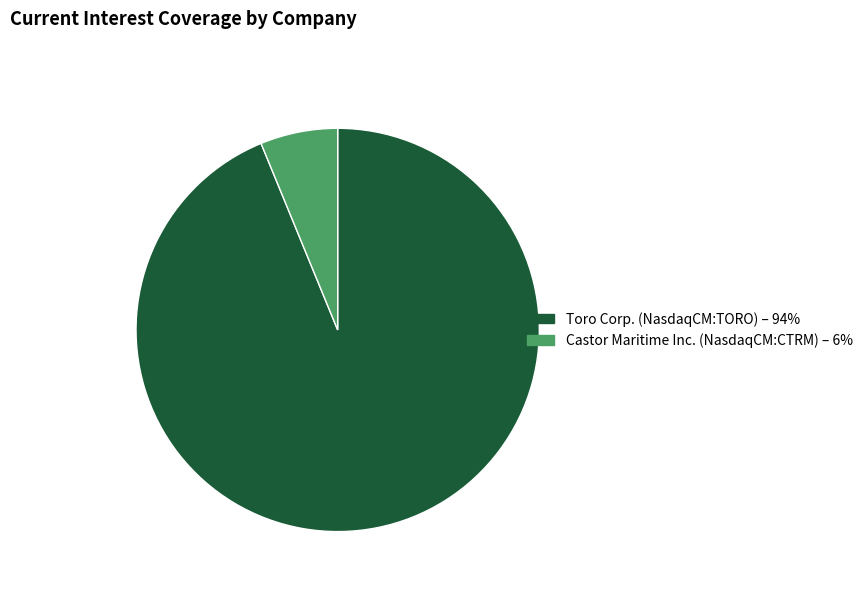

Which has a higher value, Toro Corp. (NasdaqCM:TORO) – 94% or Castor Maritime Inc. (NasdaqCM:CTRM) – 6%?

Toro Corp. (NasdaqCM:TORO) – 94%